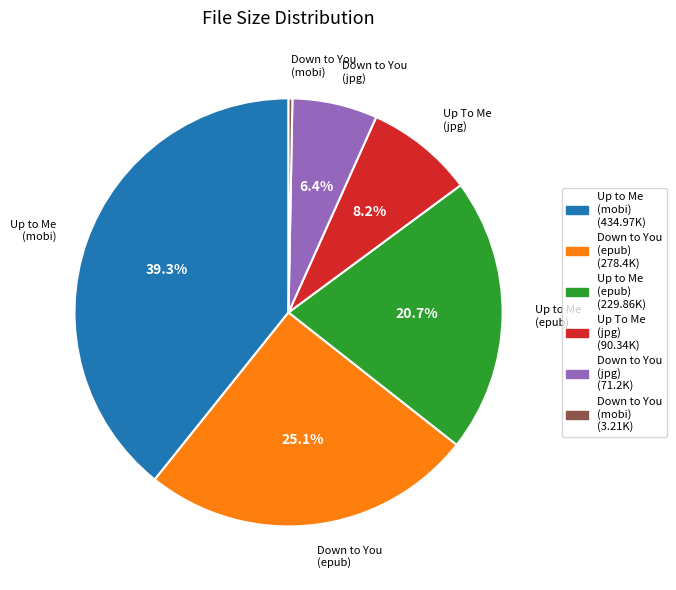

Is there any slice that represents more than half of the pie?

No